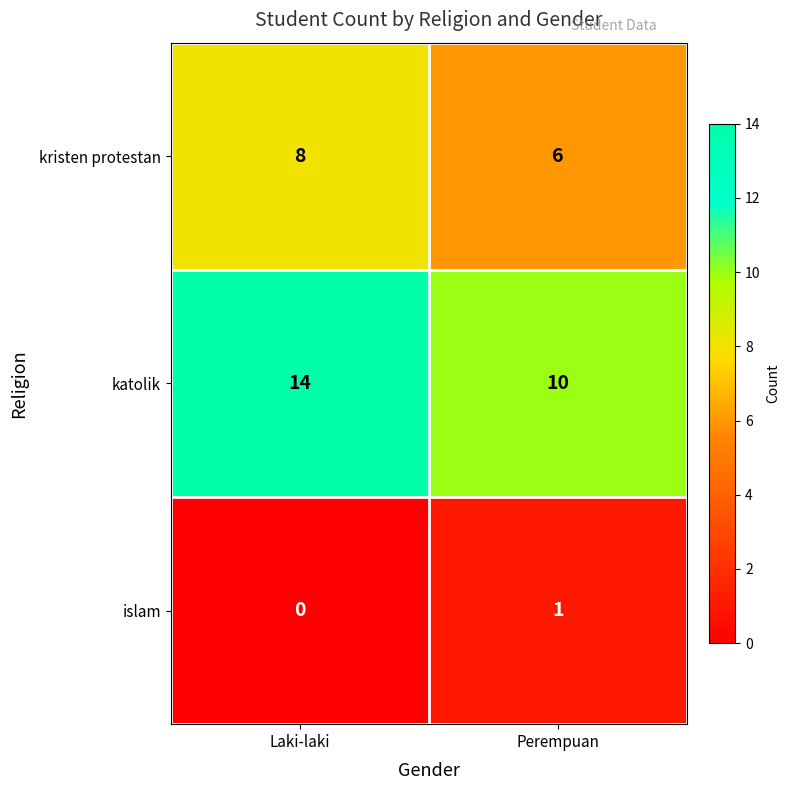

Which series changed the most between Laki-laki and Perempuan?

katolik